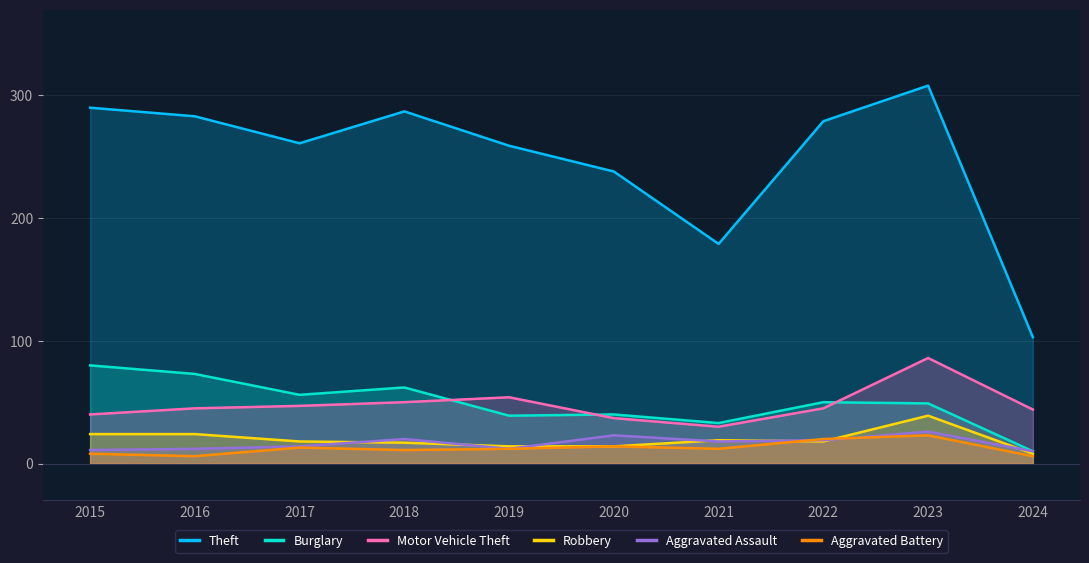

What is the value of the Burglary point at the 4th from the left?

62